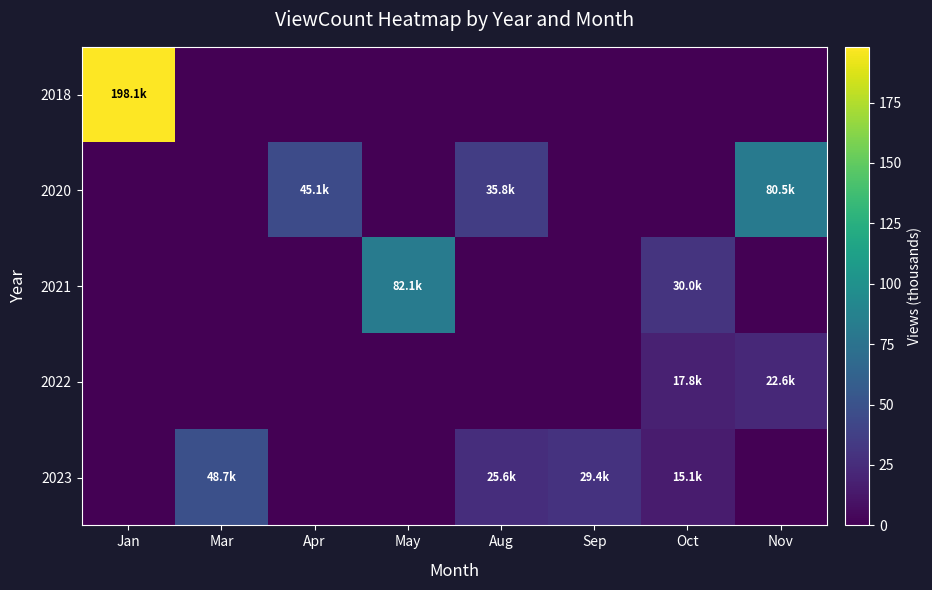

Which category has the highest value across all series?

Jan